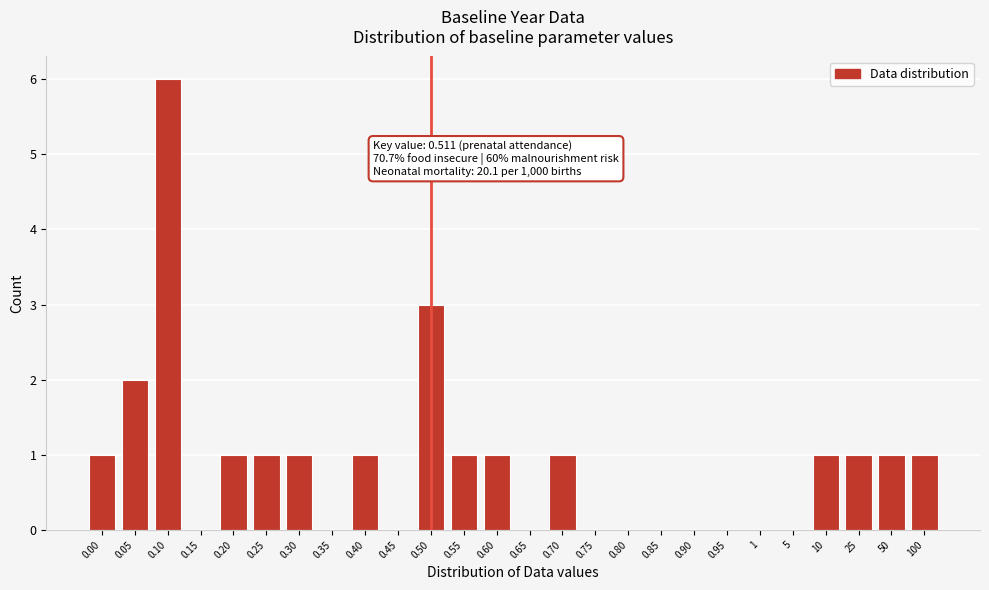

Reading right to left, what are all the values shown in this chart?

100=1	50=1	25=1	10=1	5=0	1=0	0.95=0	0.90=0	0.85=0	0.80=0	0.75=0	0.70=1	0.65=0	0.60=1	0.55=1	0.50=3	0.45=0	0.40=1	0.35=0	0.30=1	0.25=1	0.20=1	0.15=0	0.10=6	0.05=2	0.00=1